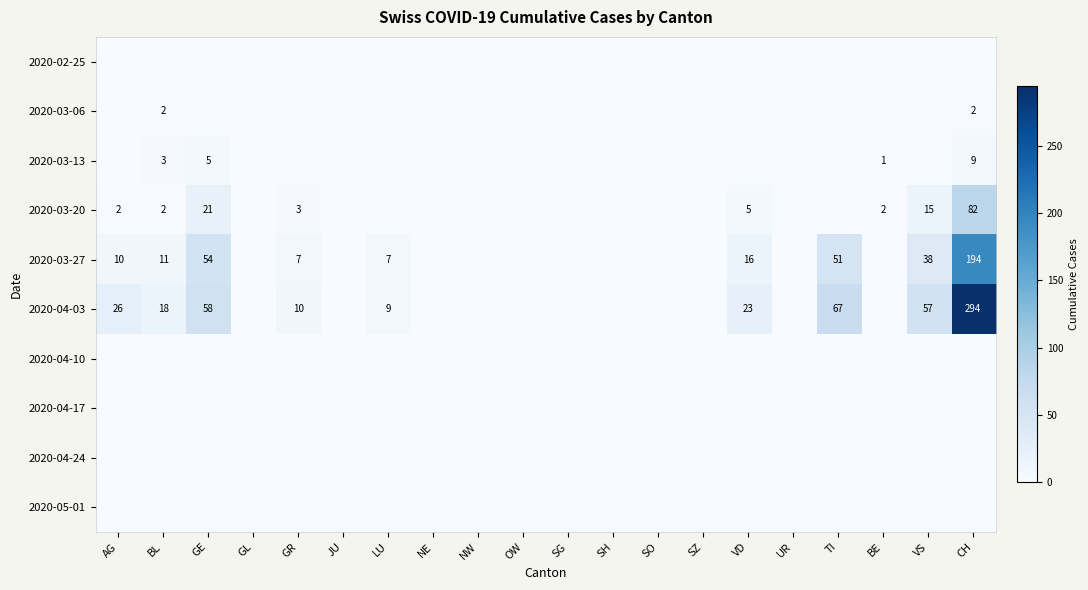

The value of 2020-03-06 at CH is 2. True or false?

True